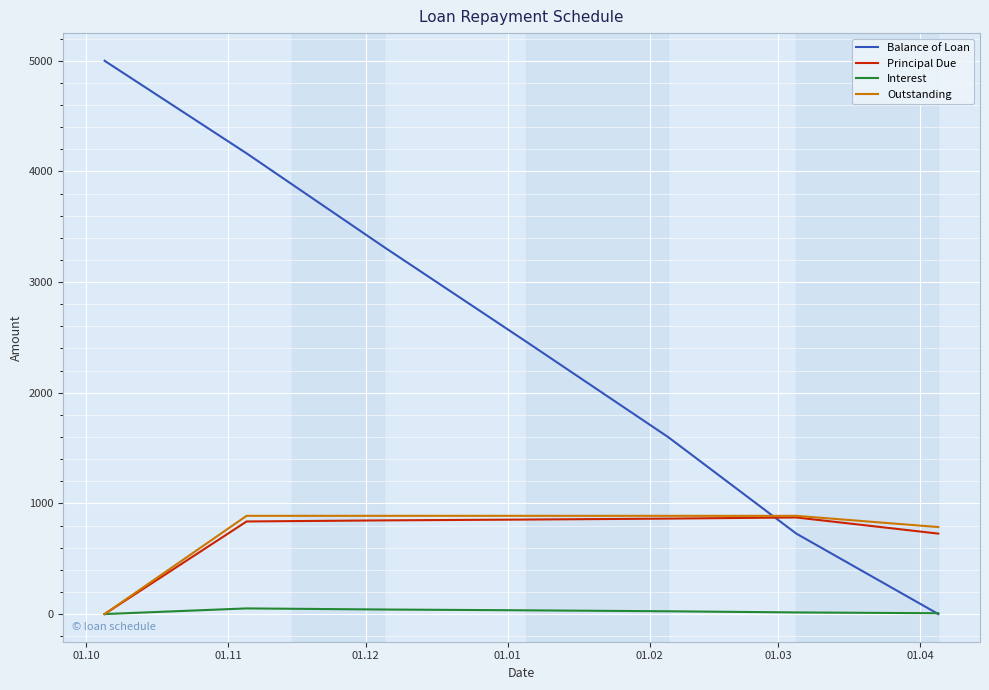

How many categories are shown in the chart?

7